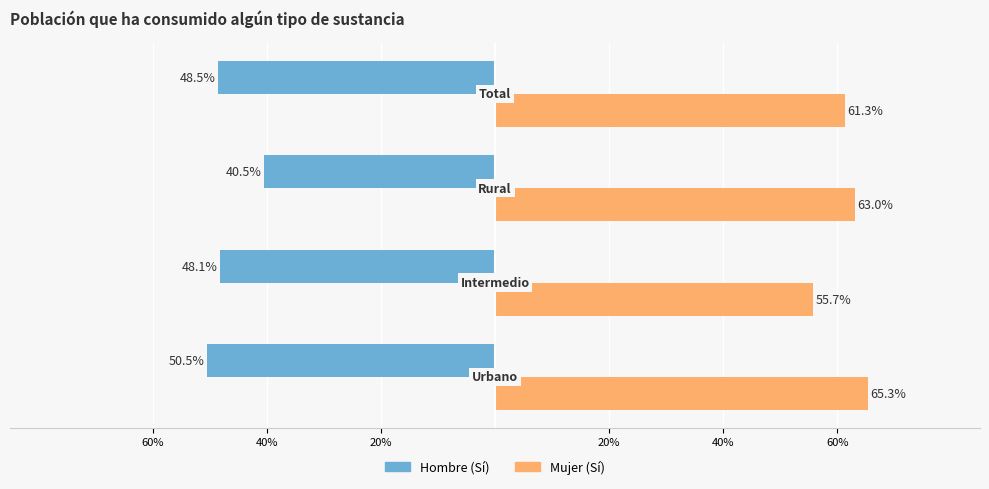

What are all the series names shown in the legend?

Hombre (Sí), Mujer (Sí)